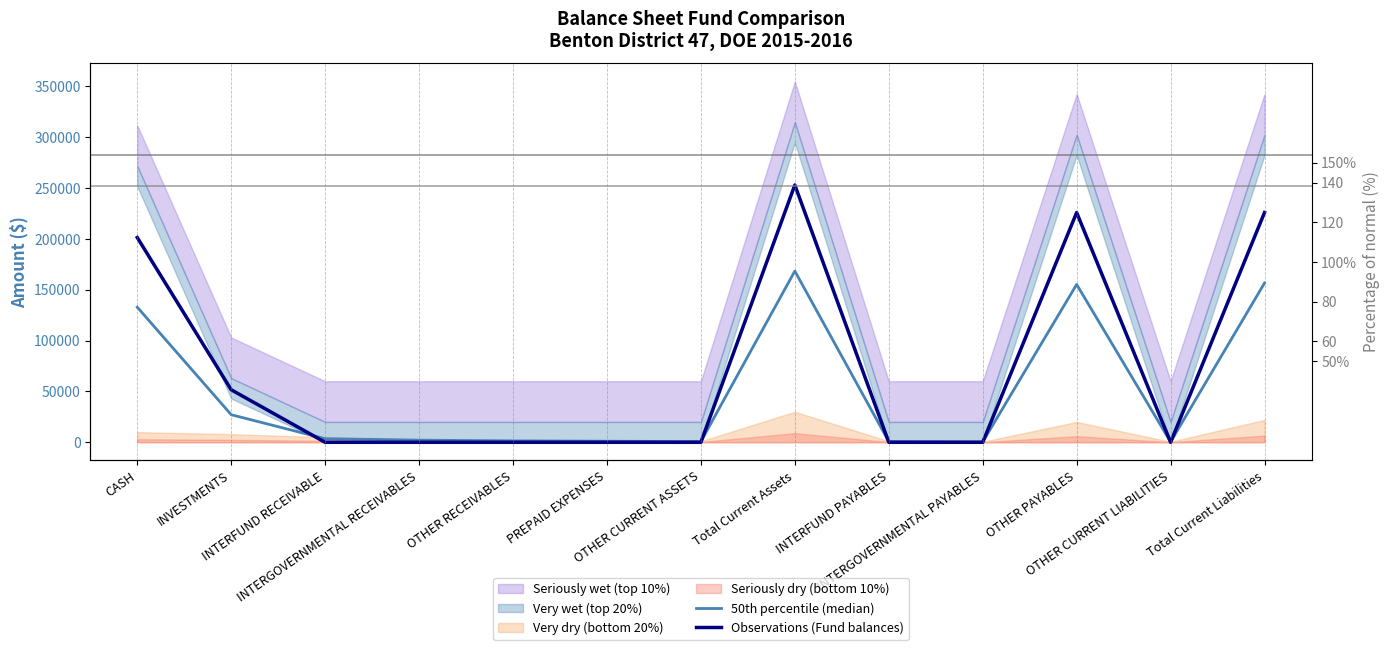

At which label is 50th percentile (median) closest to 84324?

CASH